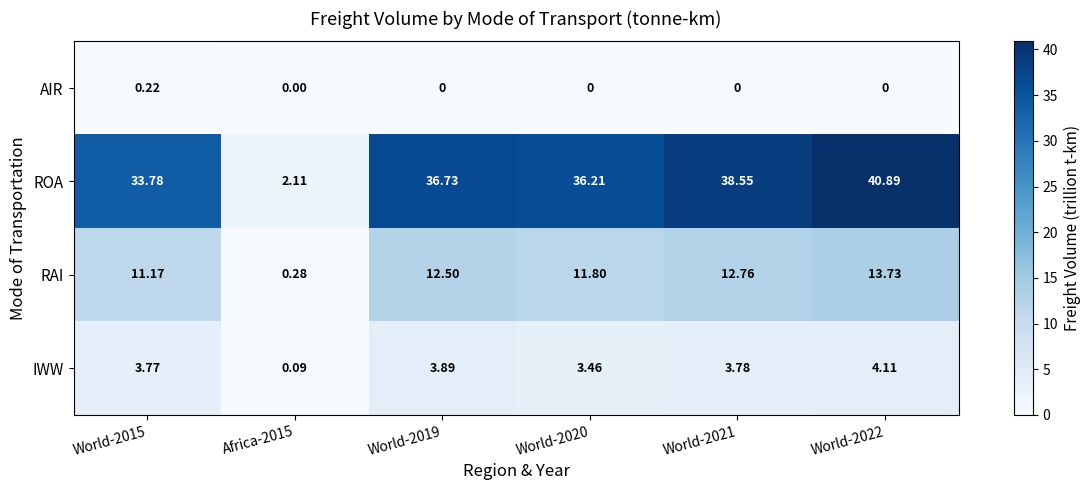

Which series has the largest total across all categories?

ROA